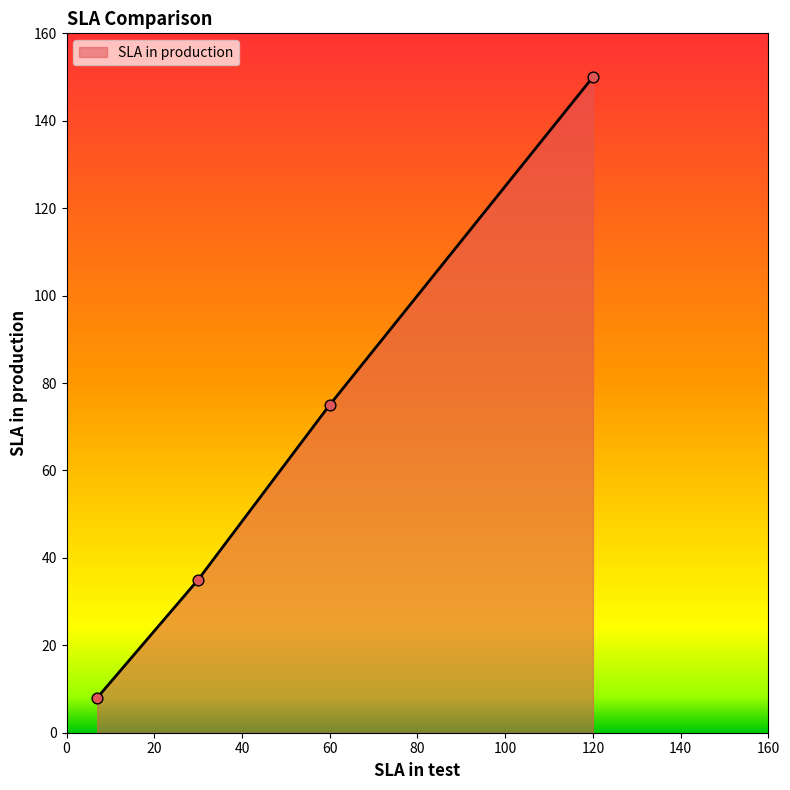

What is the smallest value displayed?

8